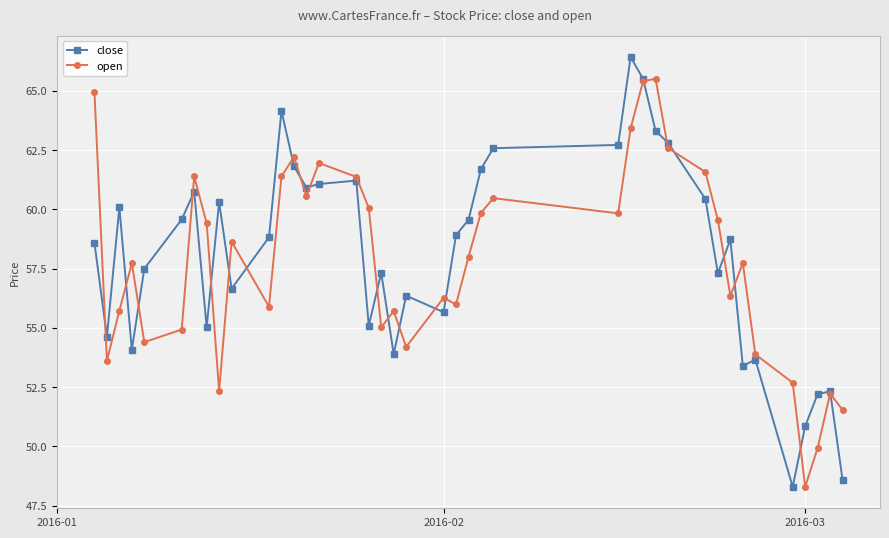

Which series has the largest total across all categories?

close